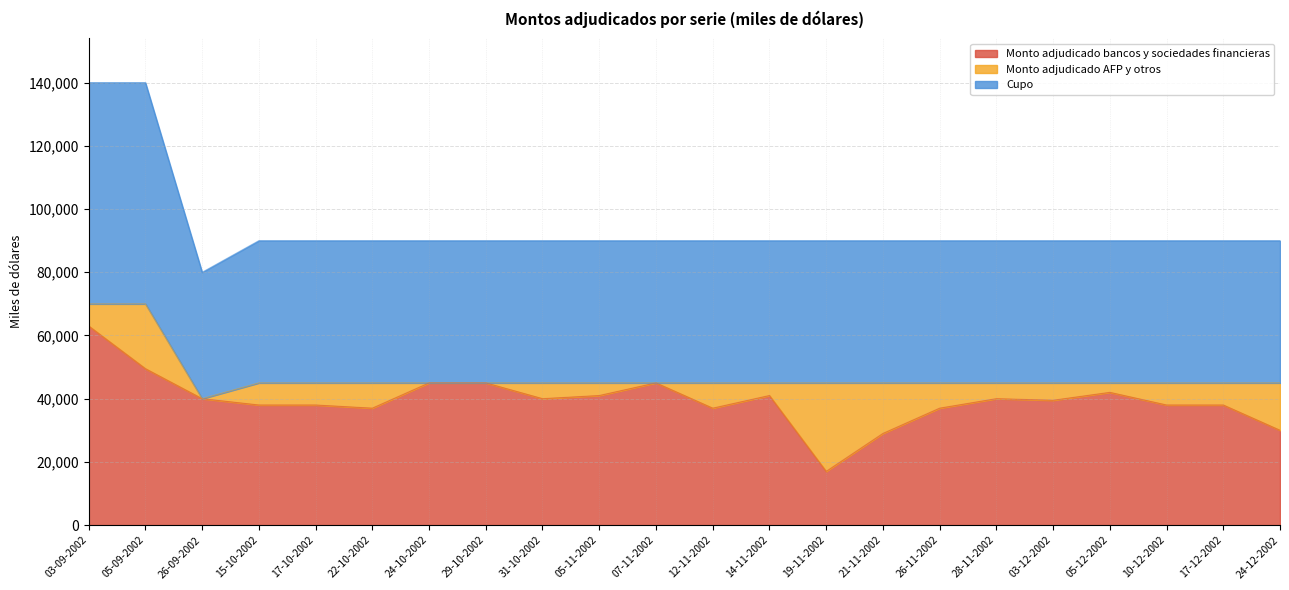

Does the chart have visible grid lines?

Yes